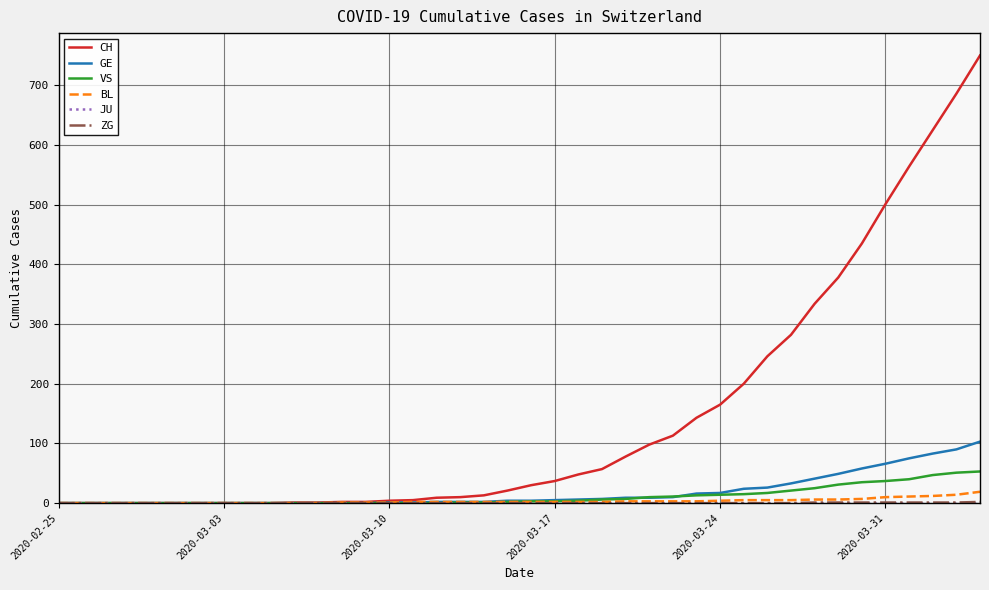

Which series has the largest total across all categories?

CH